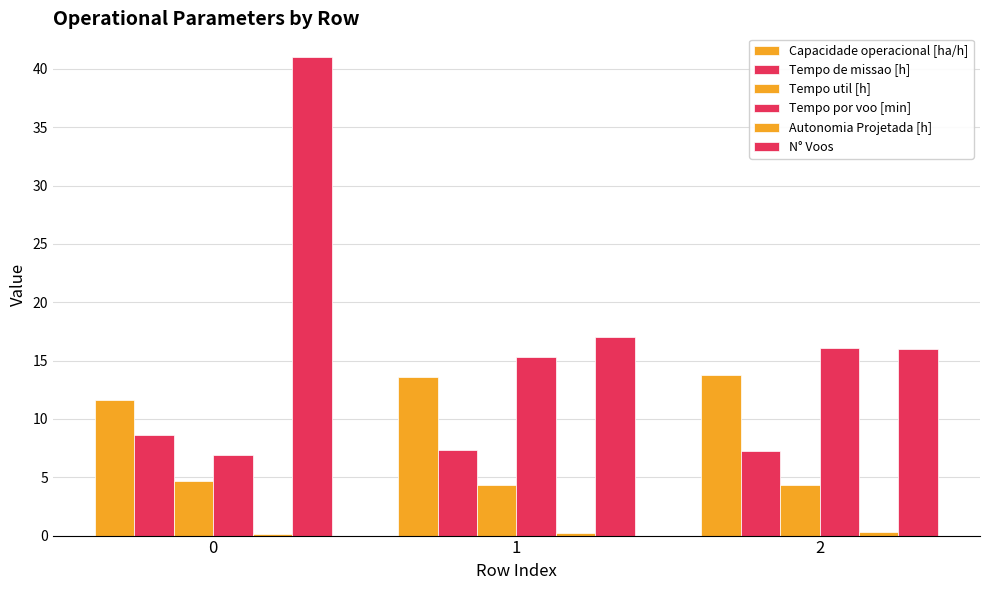

How many groups of bars are there?

3